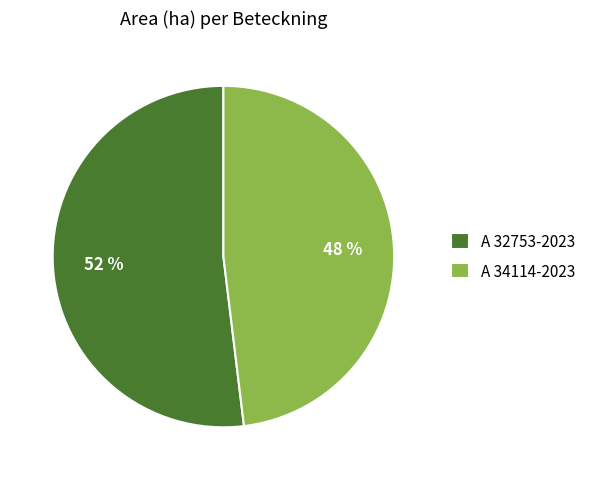

Is there any slice that represents more than half of the pie?

Yes